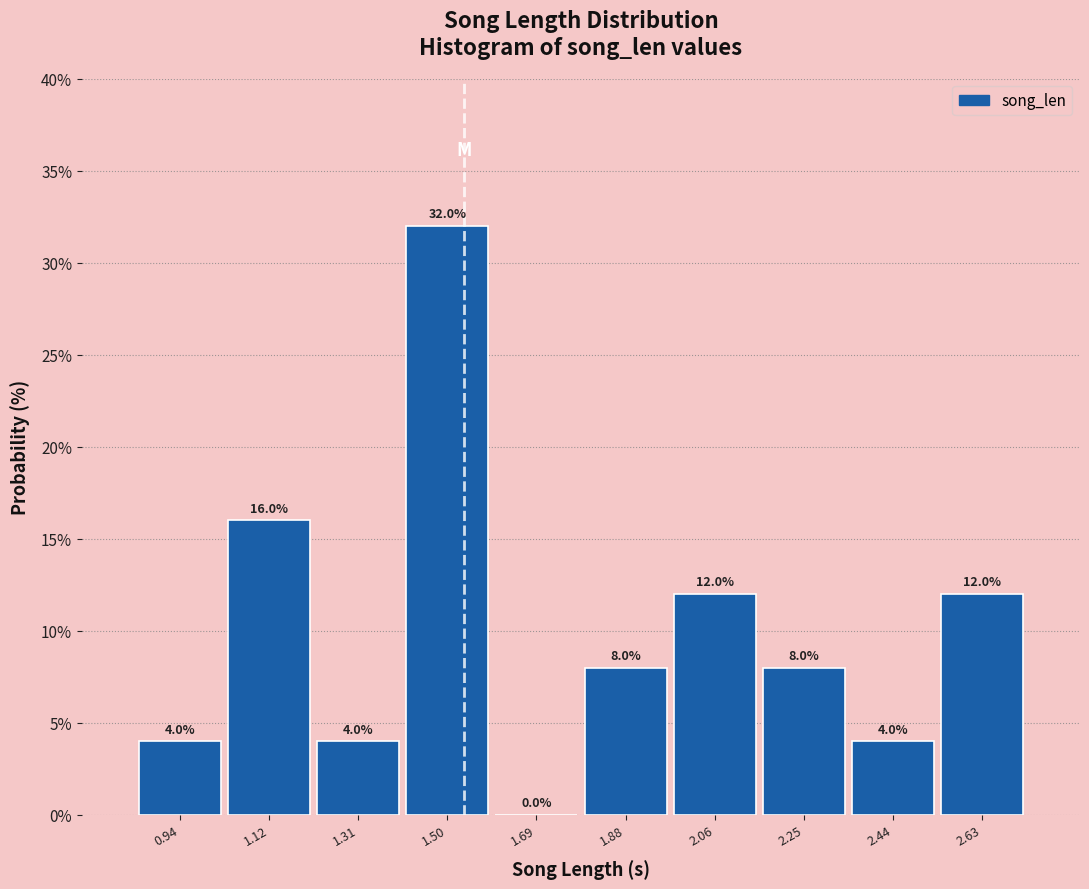

Reading left to right, transcribe this chart: for each bar, give the range it covers on the x-axis and its height. The bar edges are not printed on the chart, so give them approximately, as read against the axis.

0.84 to 1.04: 4.0
1.04 to 1.22: 16.0
1.22 to 1.40: 4.0
1.40 to 1.60: 32.0
1.60 to 1.78: 0.0
1.78 to 1.96: 8.0
1.96 to 2.16: 12.0
2.16 to 2.34: 8.0
2.34 to 2.54: 4.0
2.54 to 2.72: 12.0